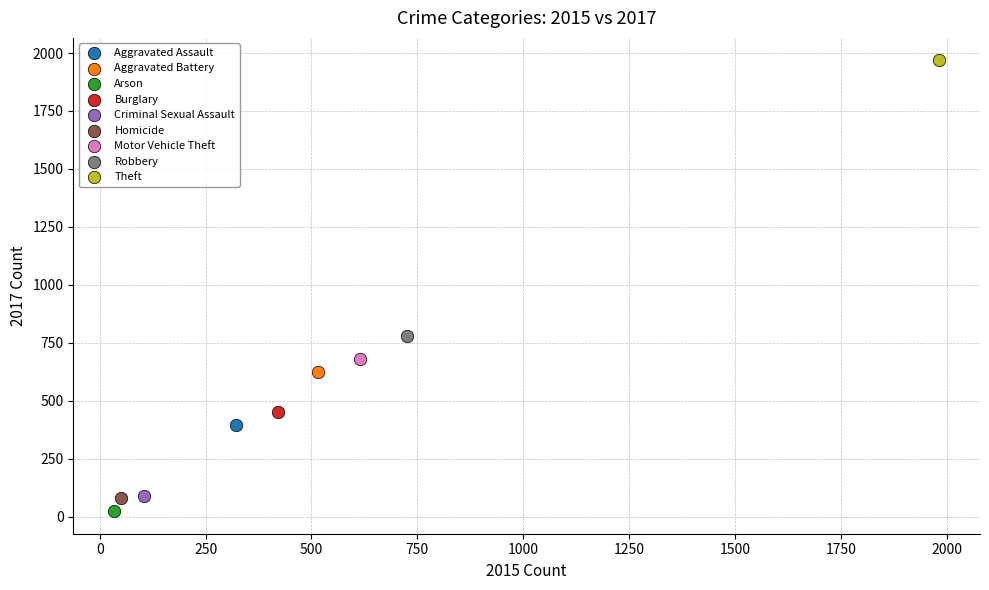

Which series contains the lowest Y value?

Arson